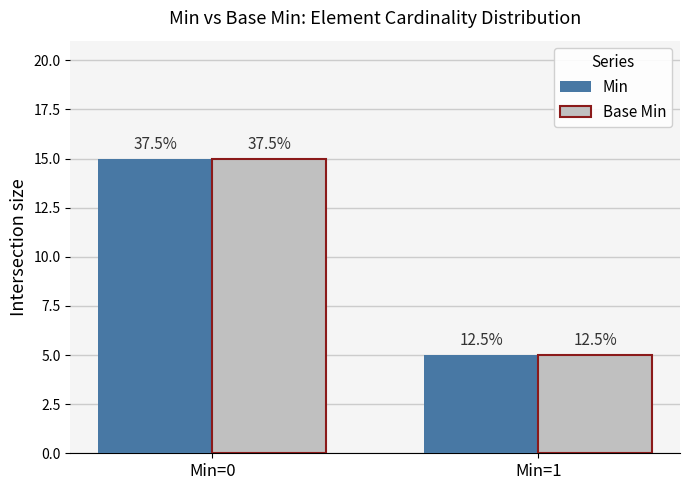

What are all the series names shown in the legend?

Min, Base Min